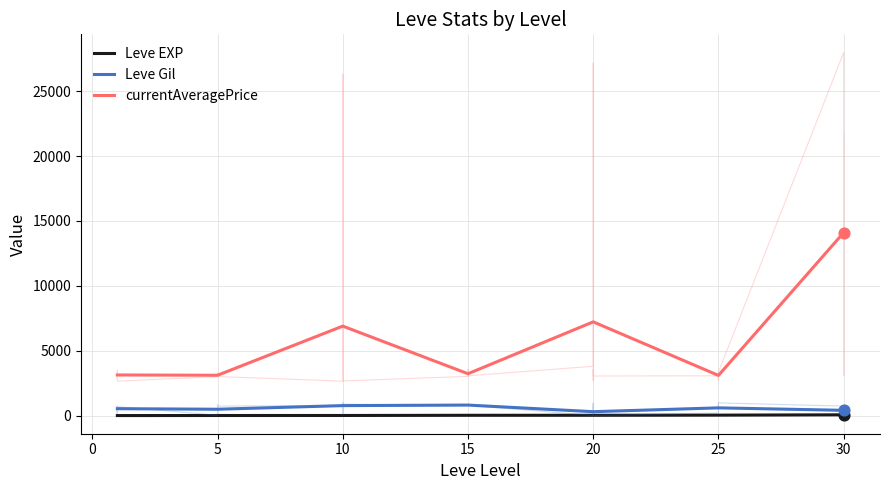

Which series contains the highest Y value?

currentAveragePrice